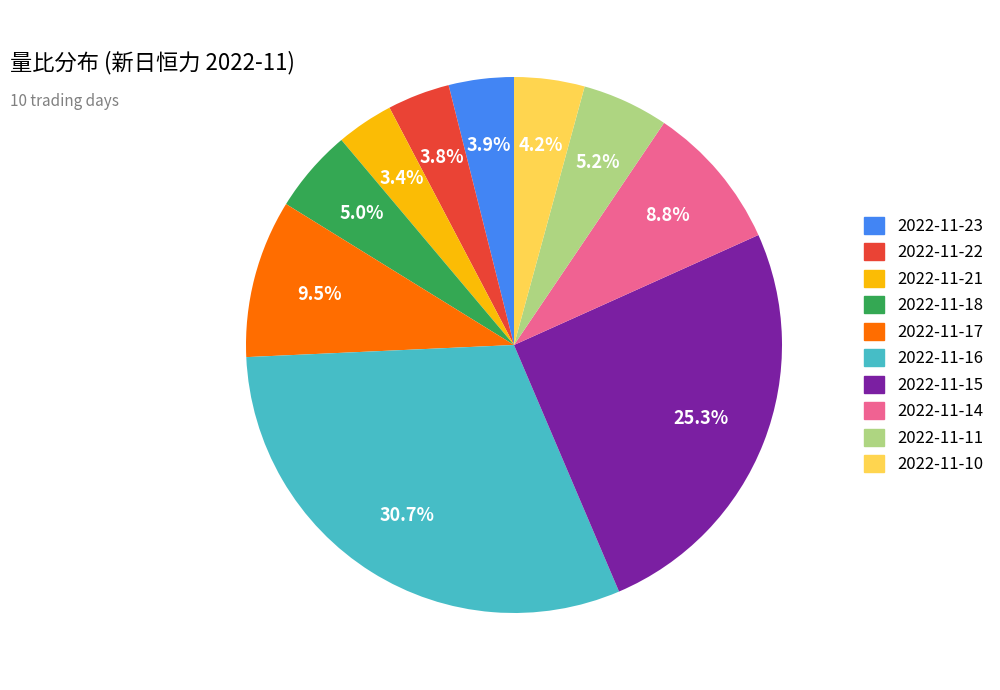

Do 2022-11-15 and 2022-11-21 together represent more than half of the pie?

No